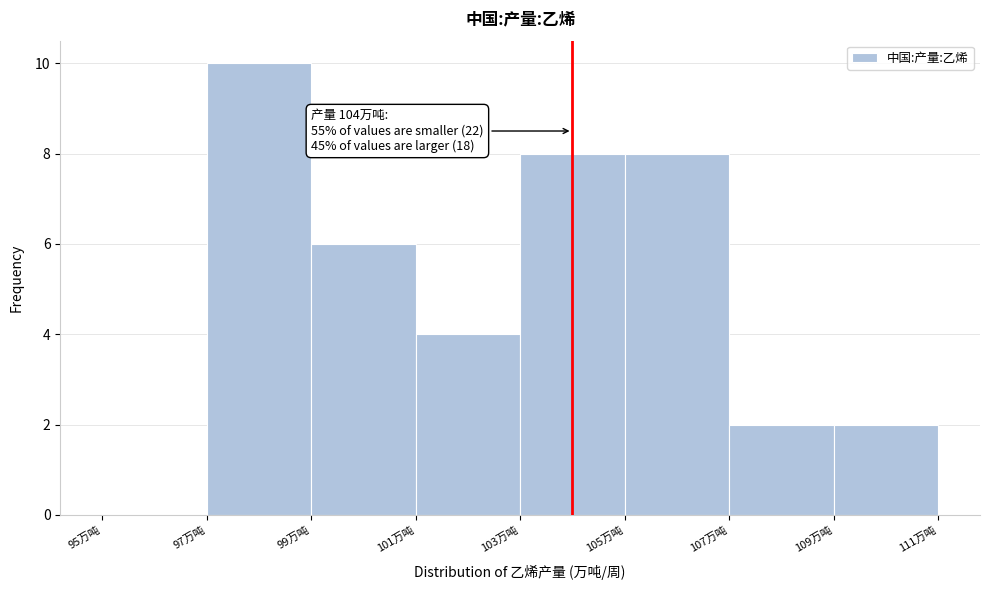

Which range on the x-axis has the tallest bar?

97 to 99